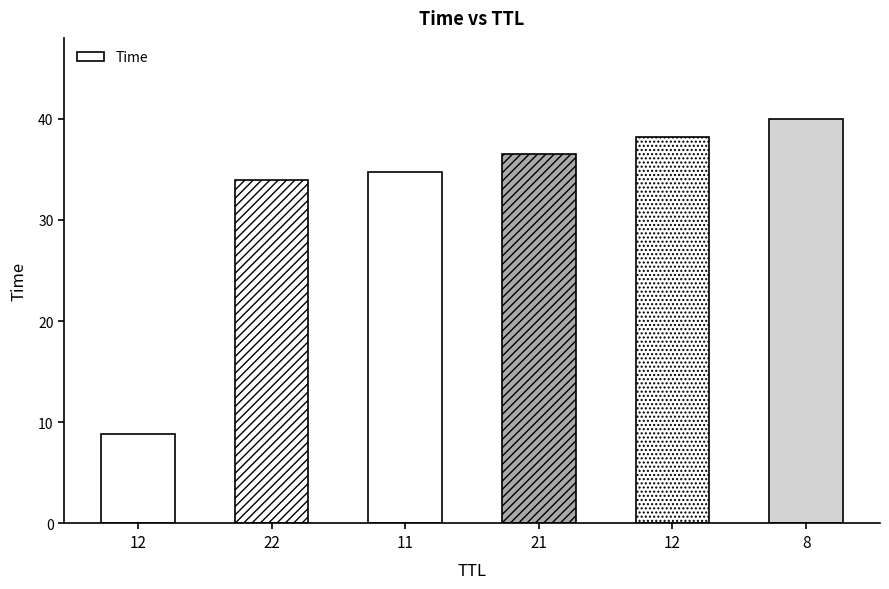

Reading left to right, what are all the values shown in this chart?

8.8	33.9	34.8	36.5	38.2	40.0